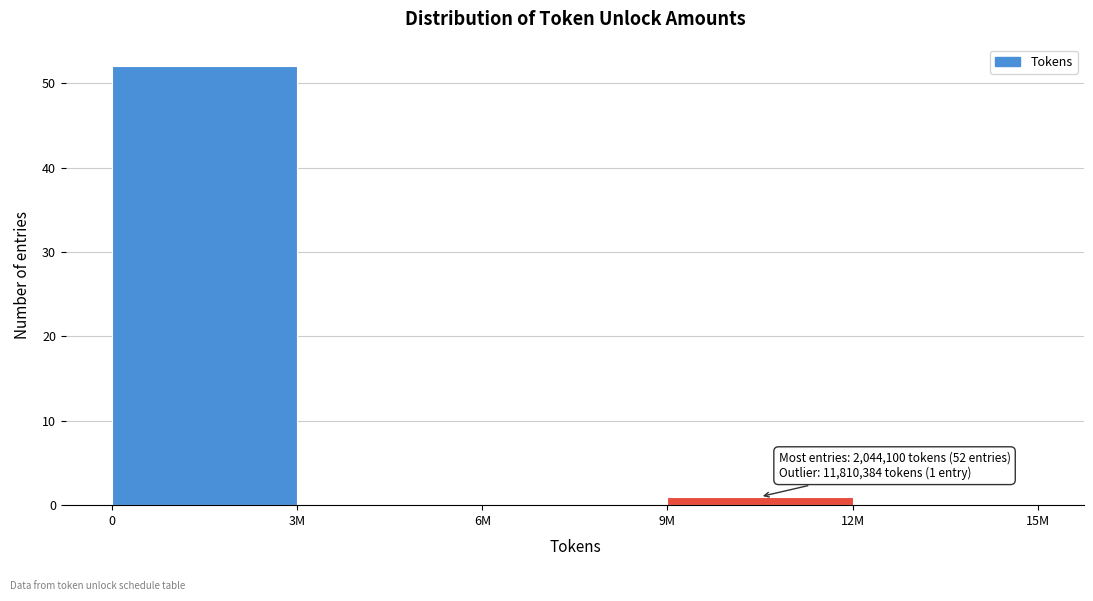

Reading right to left, what are all the values shown in this chart?

12M=0	9M=1	6M=0	3M=0	0=52